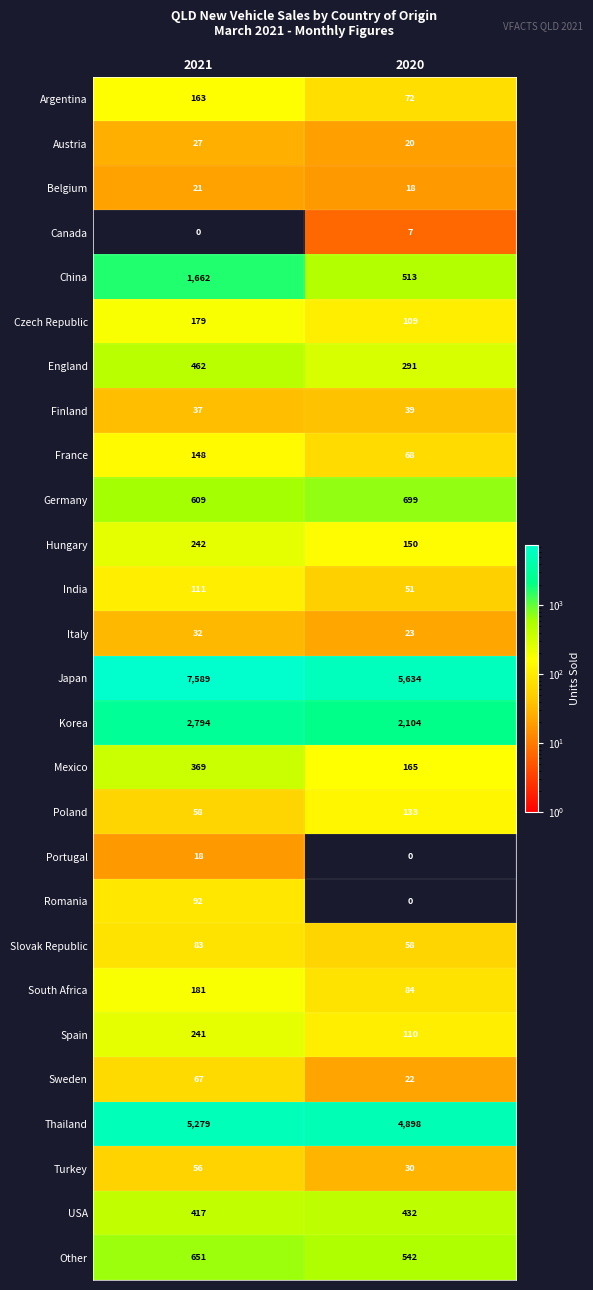

The value of China at 2020 is 513. True or false?

True